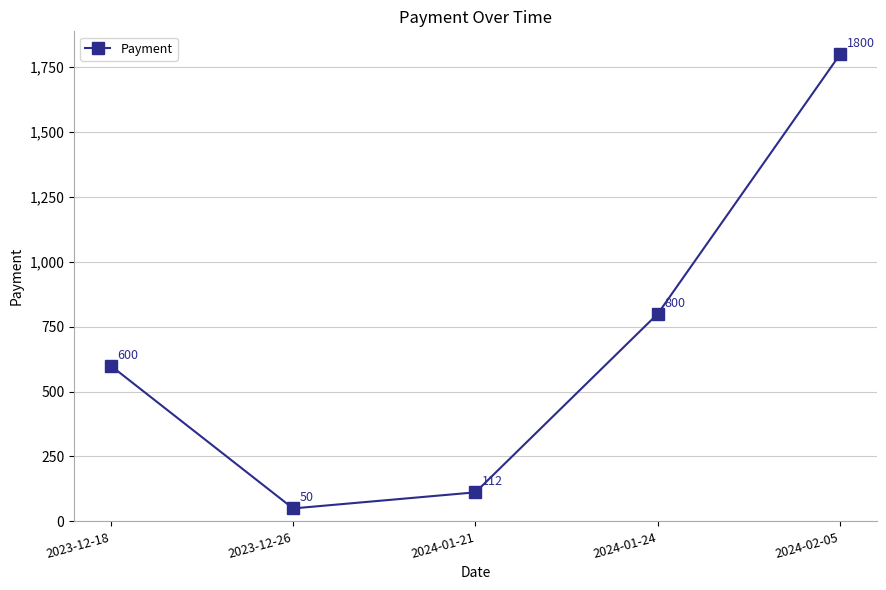

What is the value of the 1st point from the left?

600